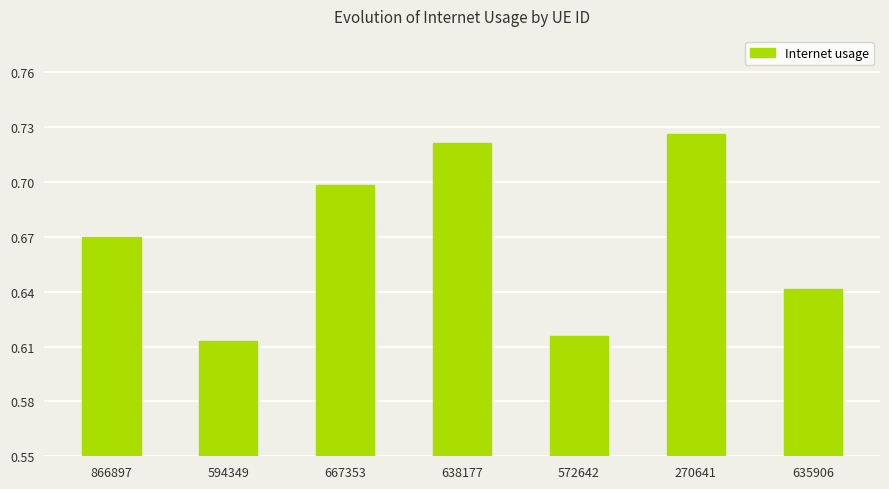

What is the label of the 3rd bar from the right?

572642